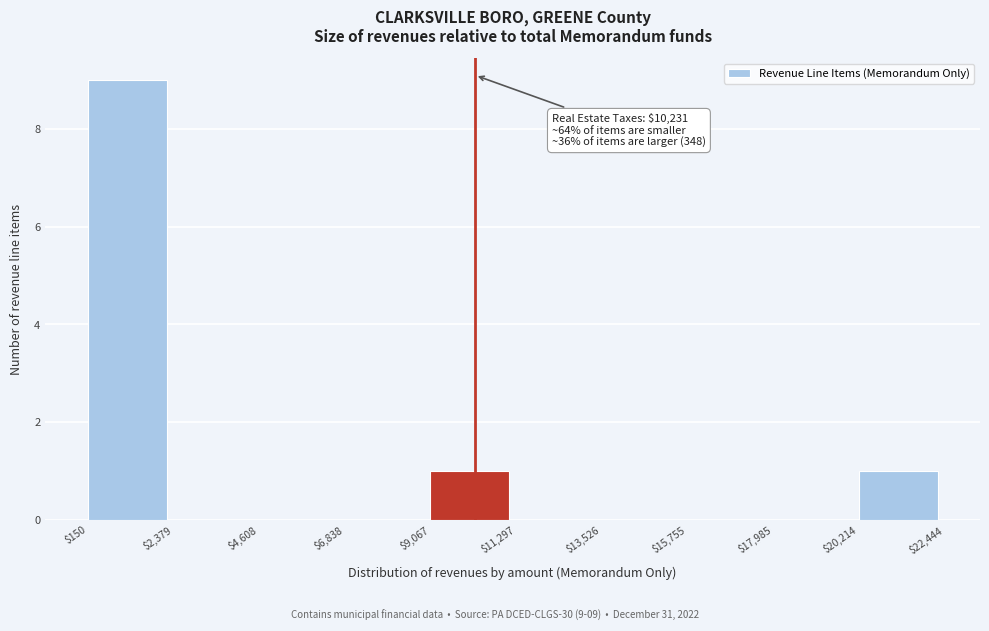

Over which range of the x-axis is the bar tallest?

$150 to $2,379